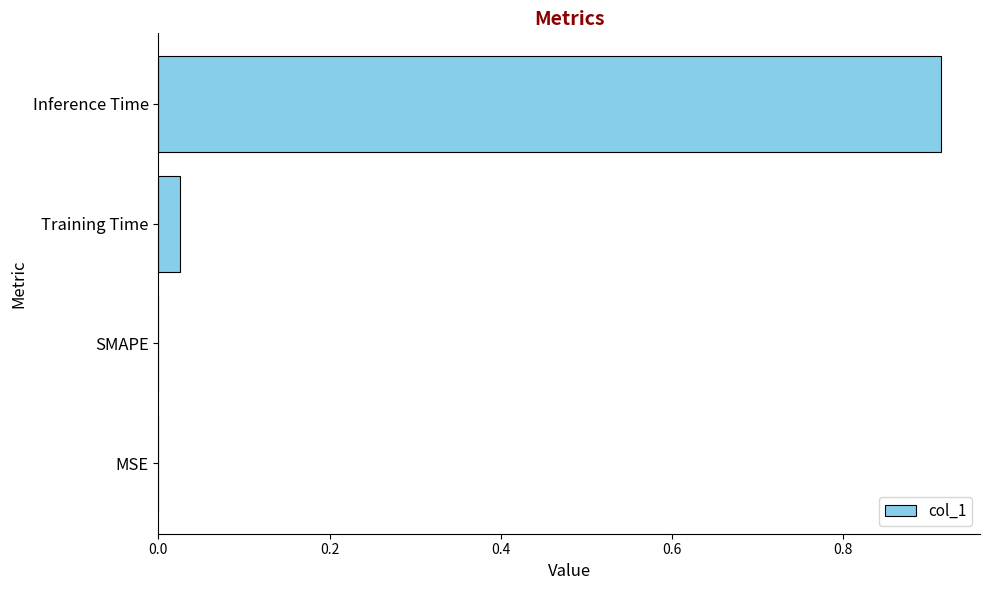

True or false: the data shows -0.3 at SMAPE.

False